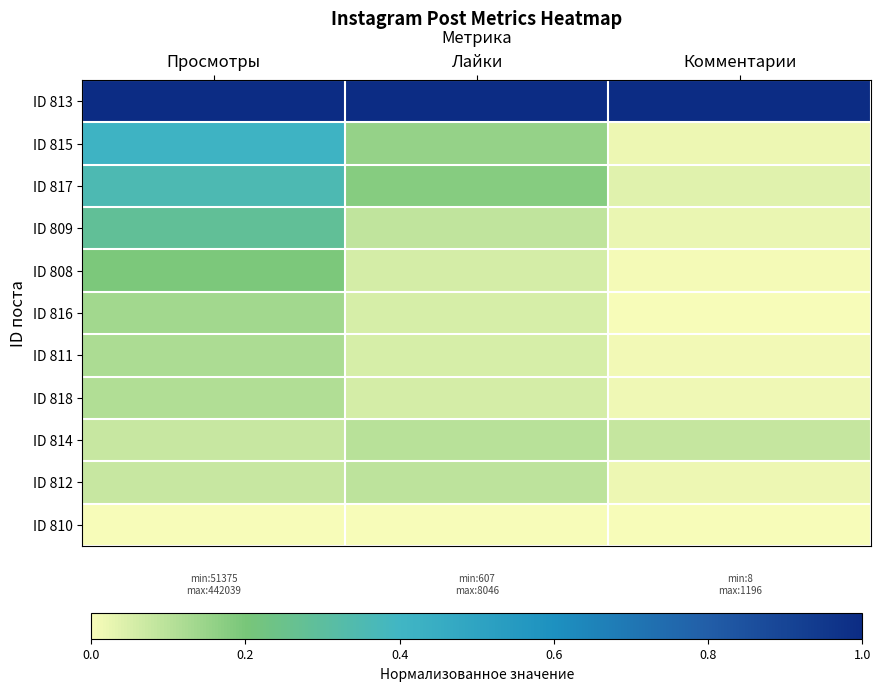

Which series has the widest spread of values?

ID 815